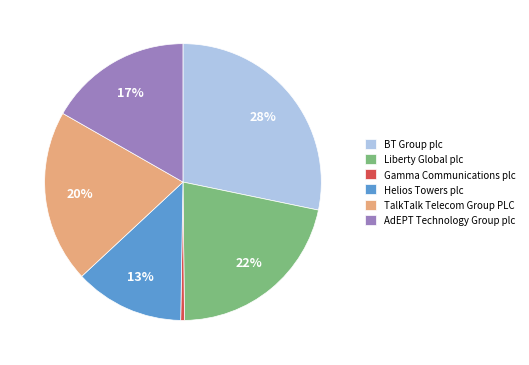

True or false: BT Group plc accounts for 28% of the total.

True